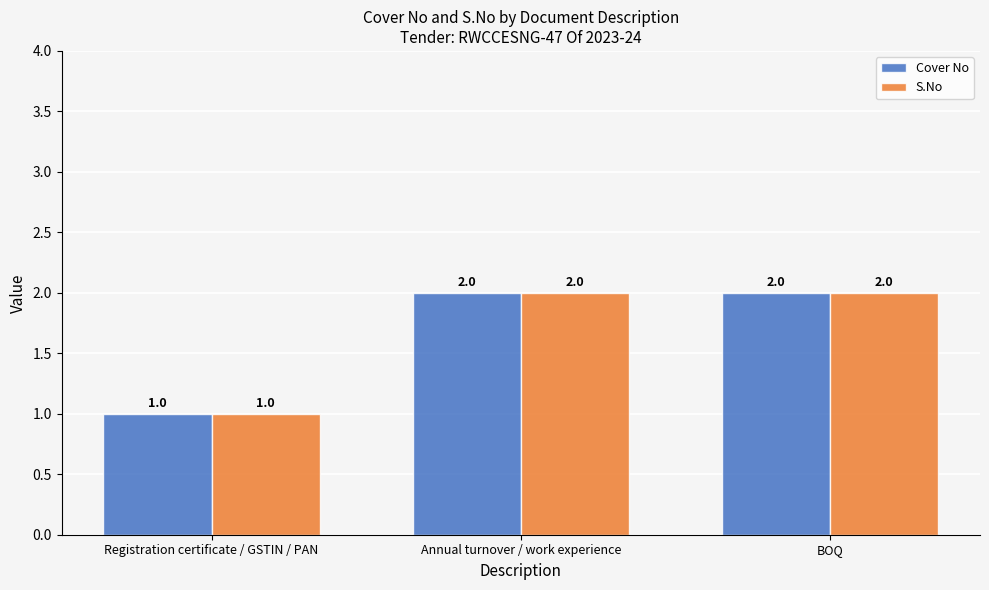

What is the total value across all series at Annual turnover / work experience?

4